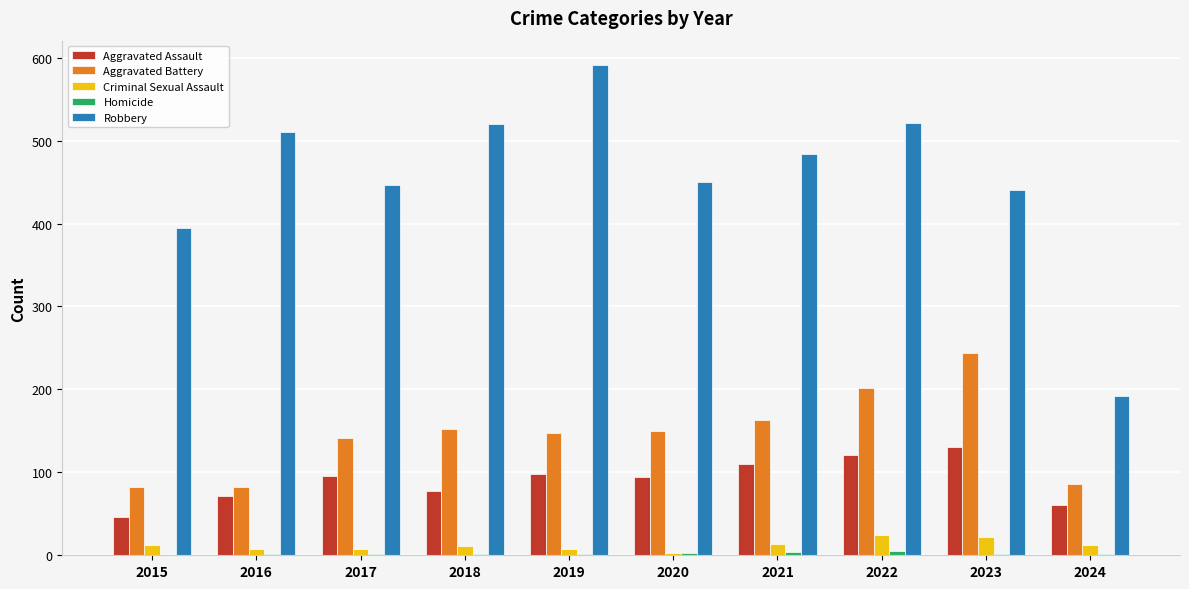

Count the number of data series in this chart.

5